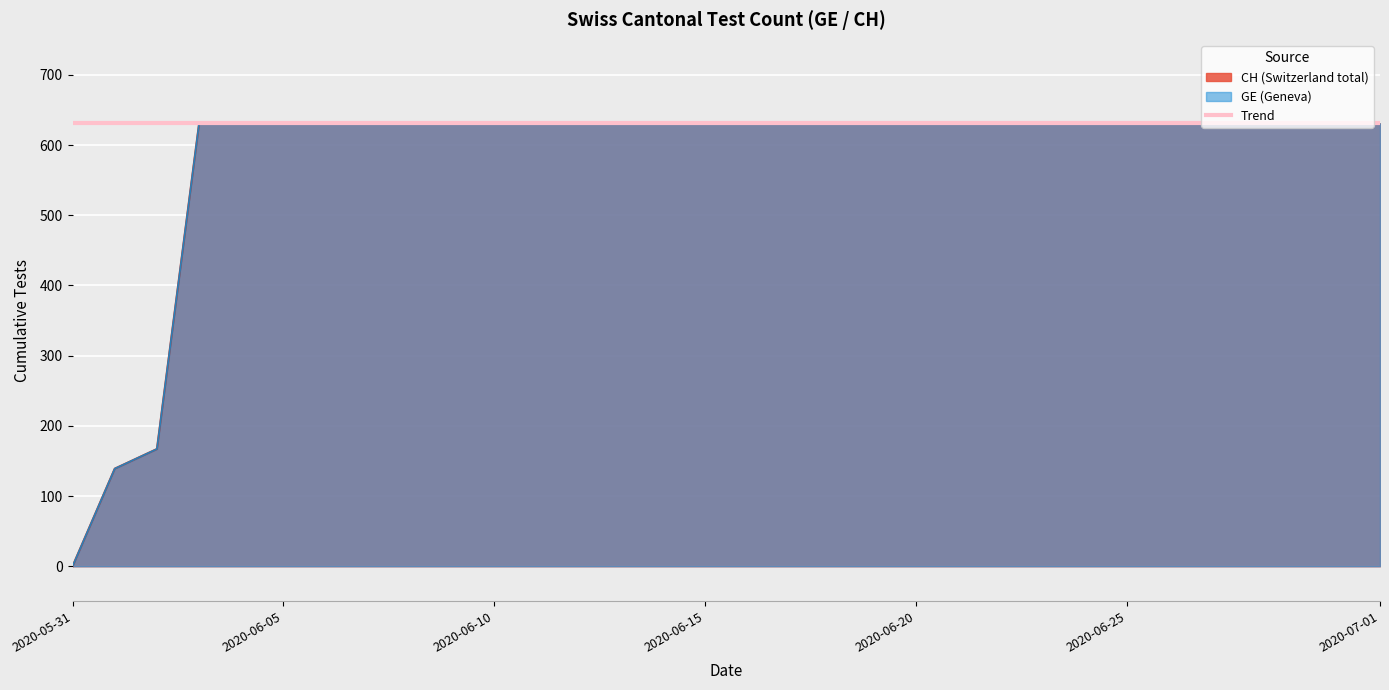

List the labels in order of value, smallest first.

2020-05-31, 2020-06-01, 2020-06-02, 2020-06-03, 2020-06-04, 2020-06-05, 2020-06-06, 2020-06-07, 2020-06-08, 2020-06-09, 2020-06-10, 2020-06-11, 2020-06-12, 2020-06-13, 2020-06-14, 2020-06-15, 2020-06-16, 2020-06-17, 2020-06-18, 2020-06-19, 2020-06-20, 2020-06-21, 2020-06-22, 2020-06-23, 2020-06-24, 2020-06-25, 2020-06-26, 2020-06-27, 2020-06-28, 2020-06-29, 2020-06-30, 2020-07-01